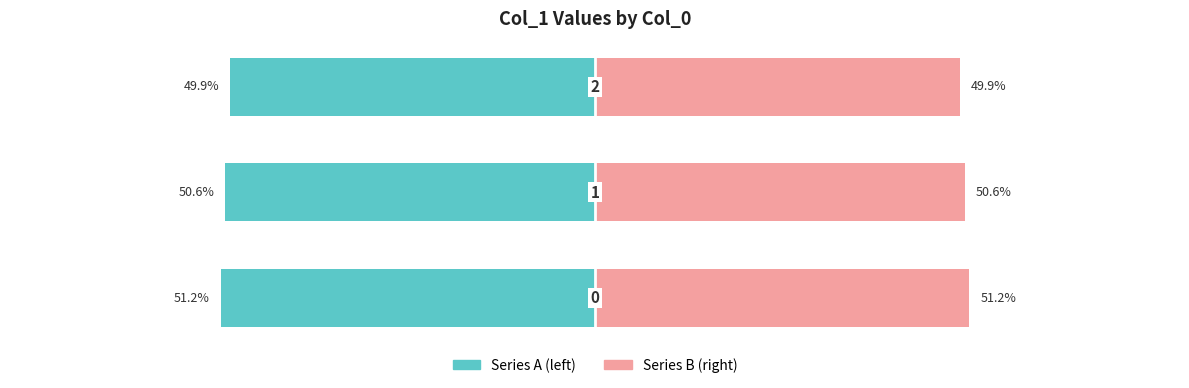

The value of Series A (left) at −40 is -87.8. True or false?

False